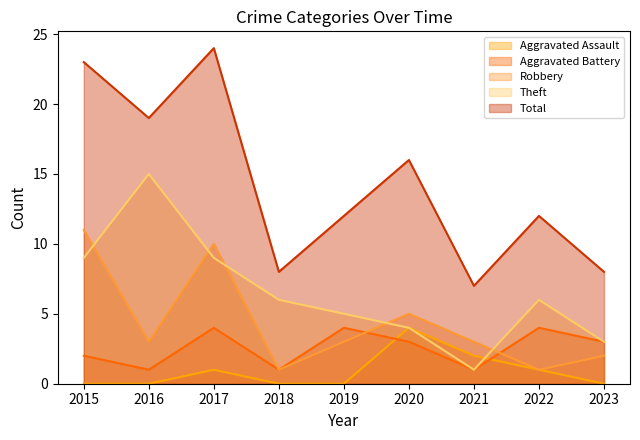

At 2016, list the series in order from smallest to largest.

Aggravated Assault, Aggravated Battery, Robbery, Theft, Total